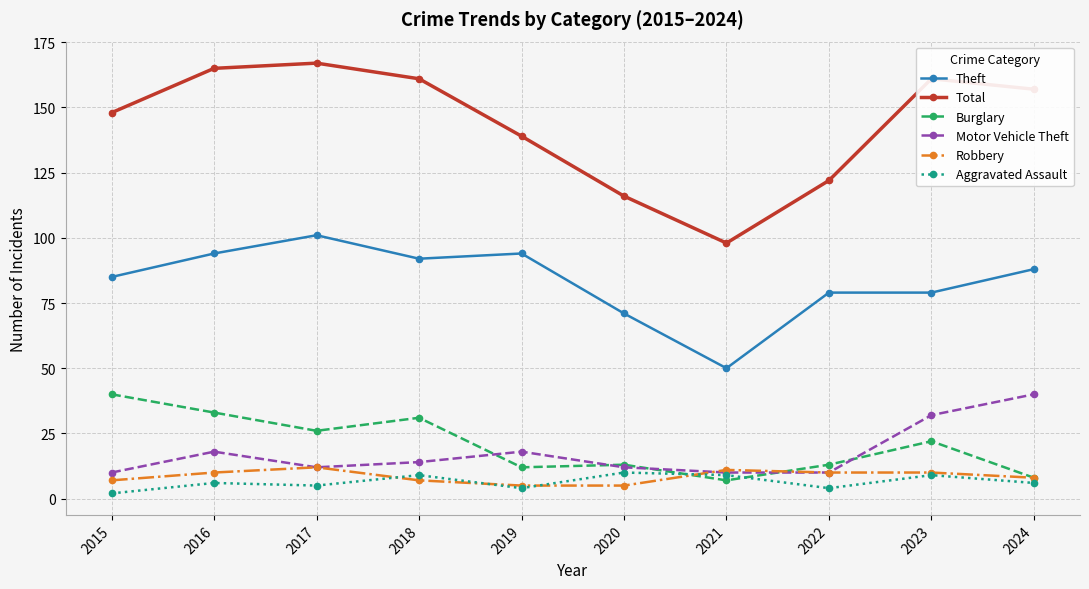

True or false: Burglary and Total intersect in this chart.

False